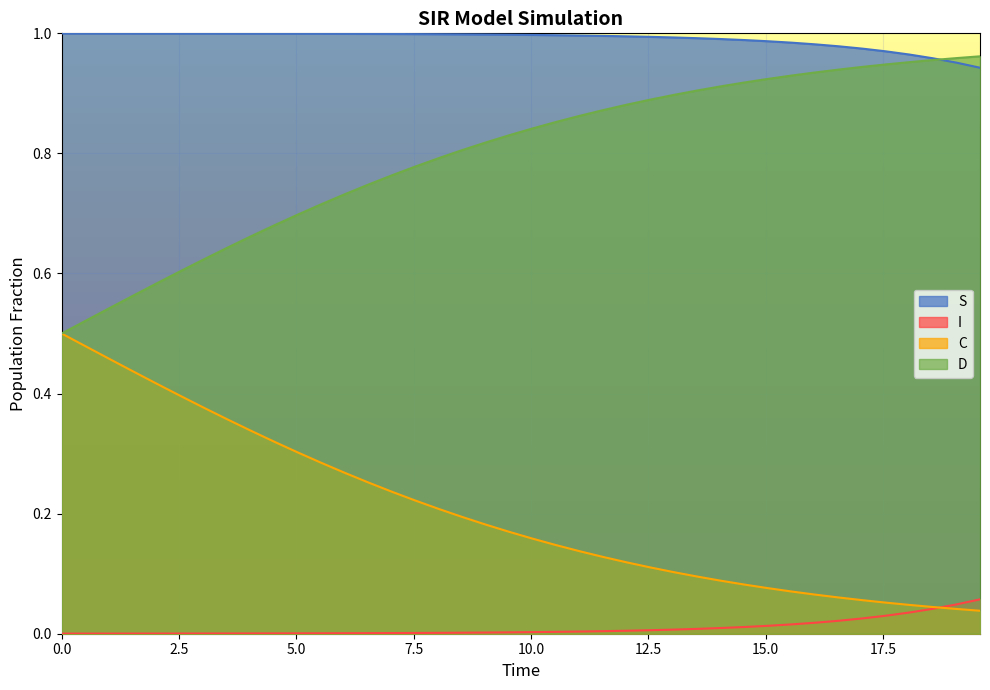

List the series in order of their overall mean, lowest first.

I, C, D, S